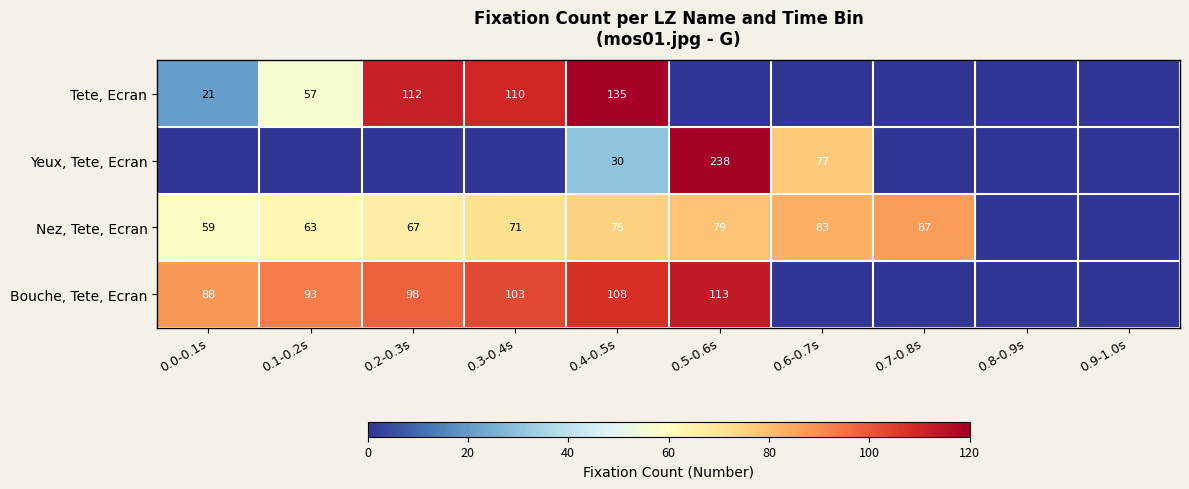

What is the difference between the Nez, Tete, Ecran values at 0.6-0.7s and 0.2-0.3s?

16